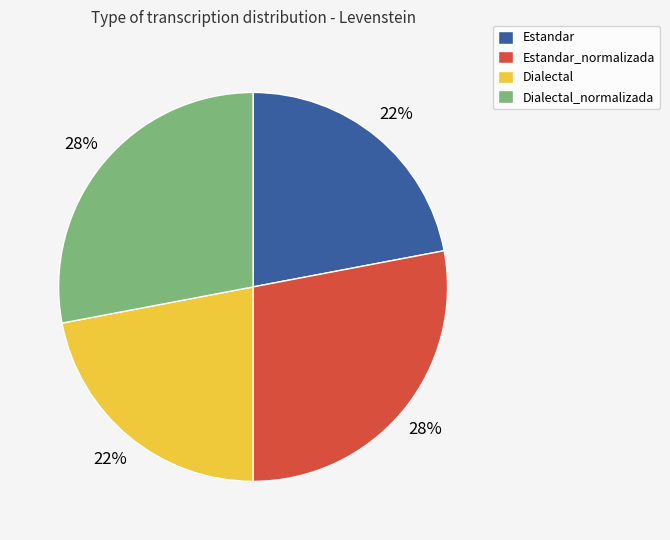

Which has a higher value, Estandar_normalizada or Dialectal?

Estandar_normalizada